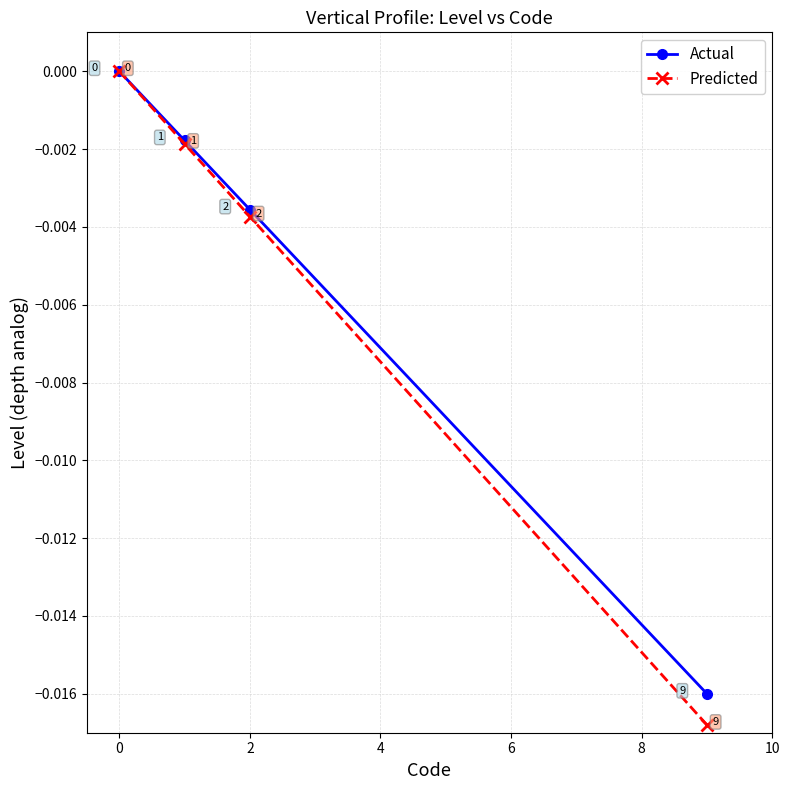

True or false: Actual has more than 1 points higher than both neighbors.

False